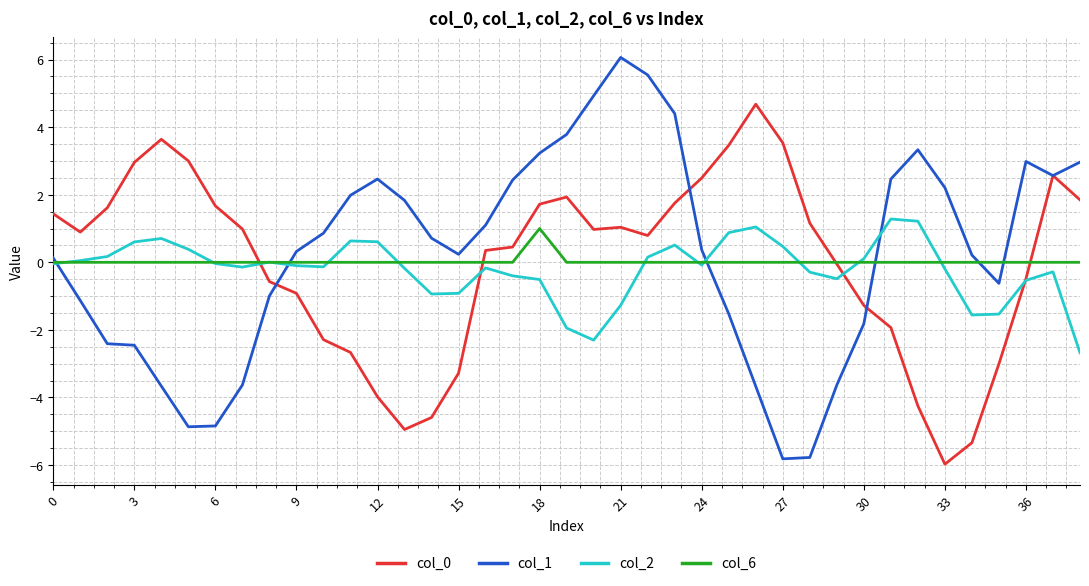

True or false: col_1 and col_2 cross at least once.

True